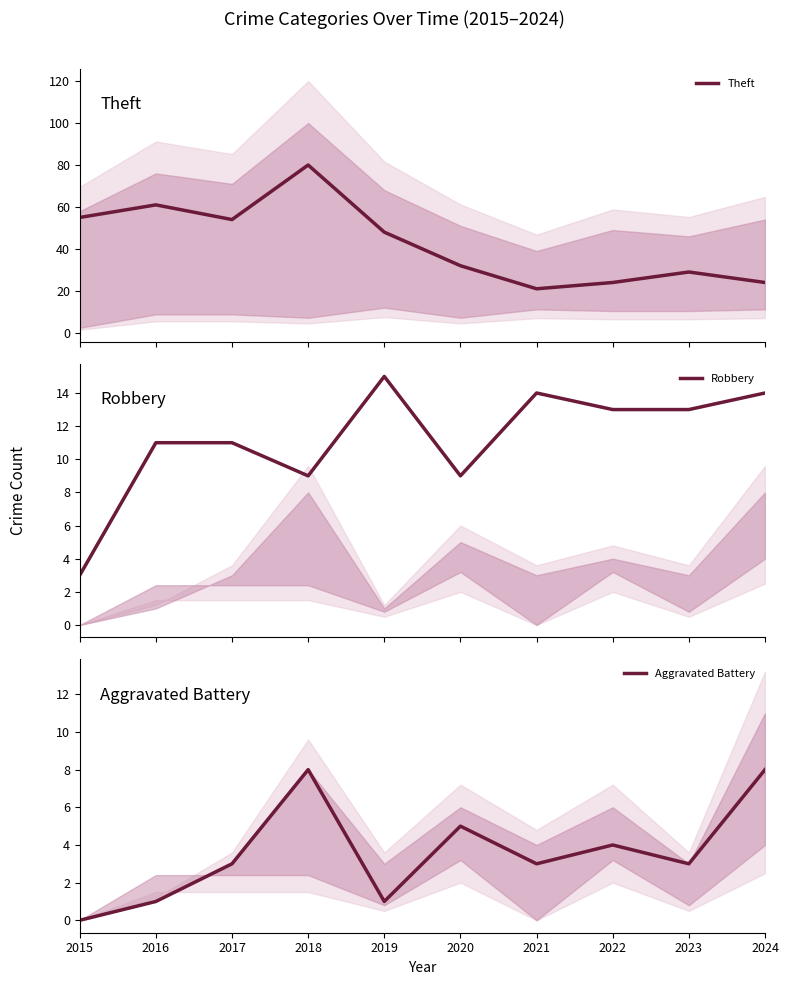

True or false: Theft has a value of 80 at 2018.

True